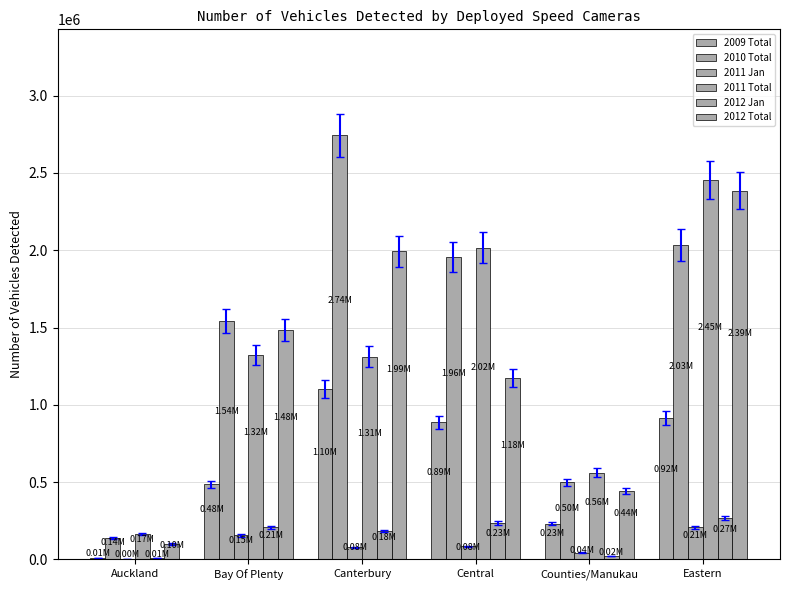

Is it true that 2011 Jan equals 207576 at Eastern?

True